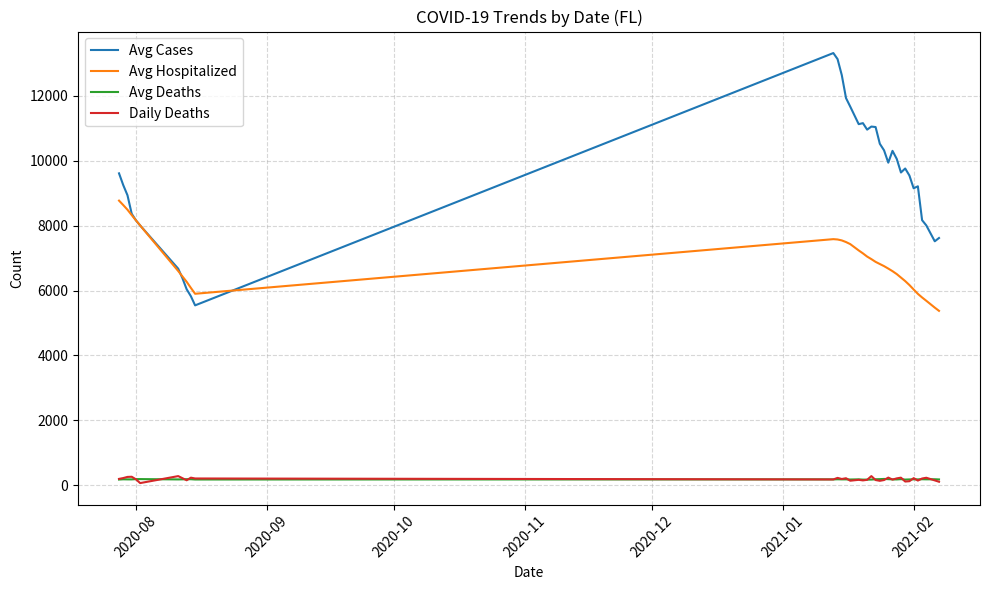

After their last crossing, which series has the higher values: Avg Cases or Avg Hospitalized?

Avg Cases